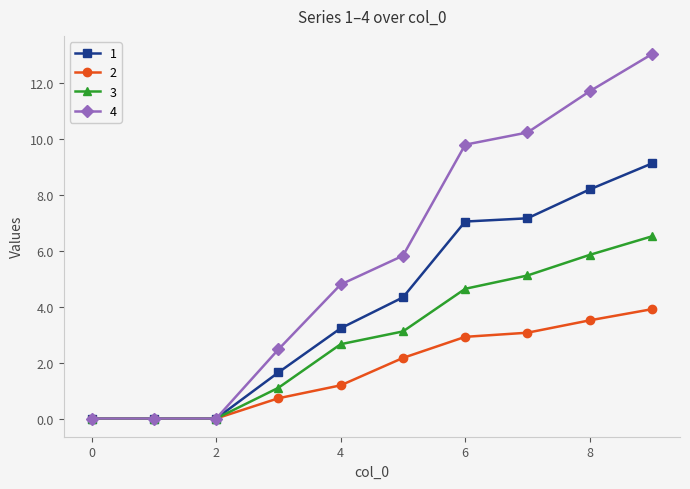

What is the value of the 4 point at the 6th from the left?

5.8